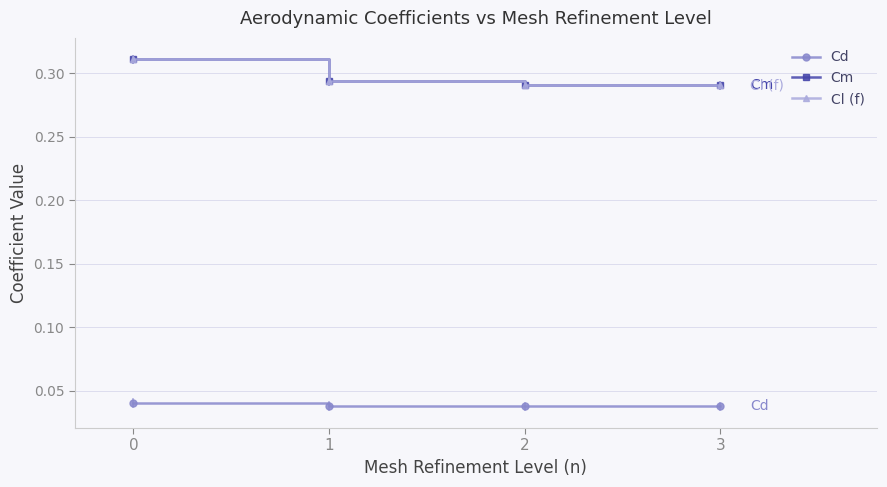

How many lines are shown in the chart?

3